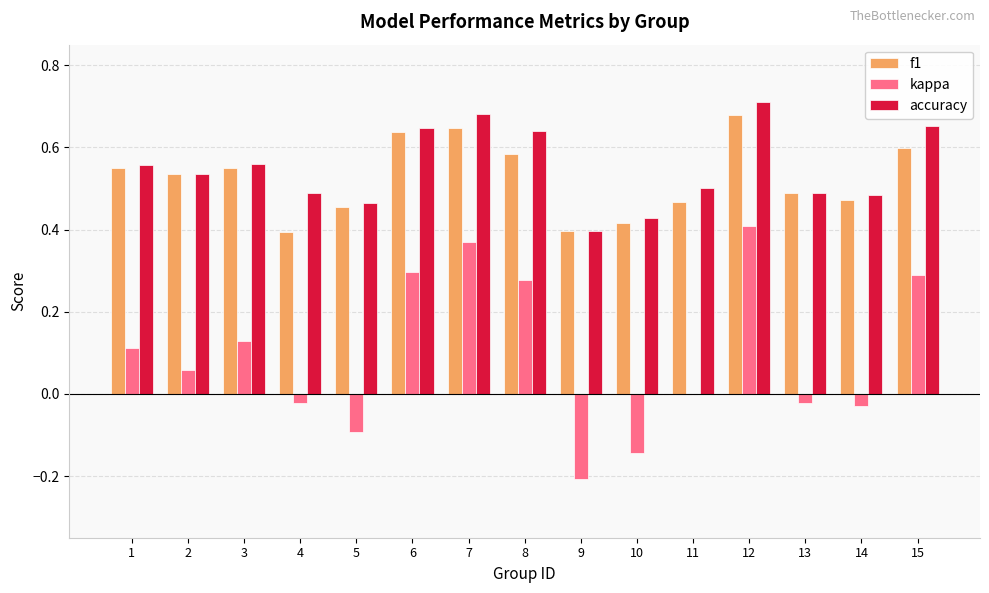

True or false: f1 has a value of 0.3 at 10.

False